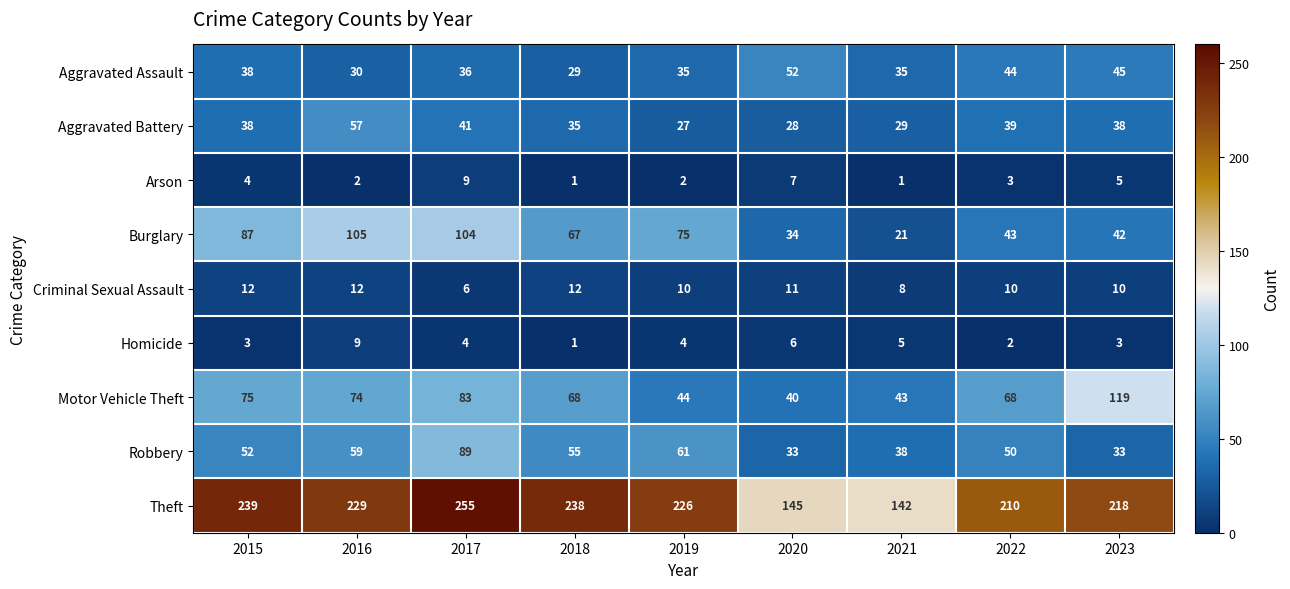

Which series has the largest range (max minus min)?

Theft